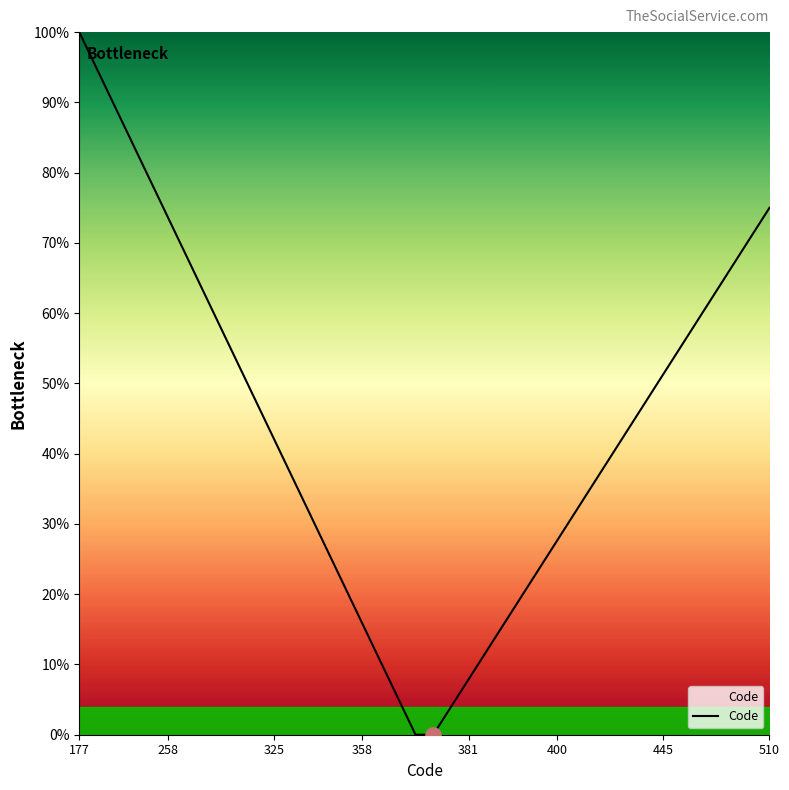

What is the greatest value displayed?

100.0